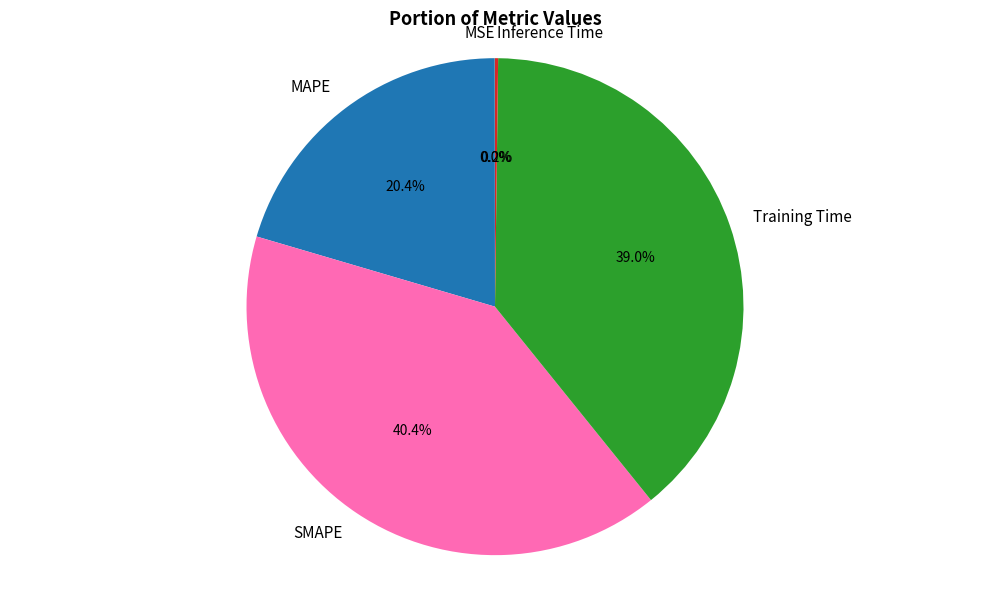

Approximately how many times larger is the value at MAPE compared to SMAPE?

0.5